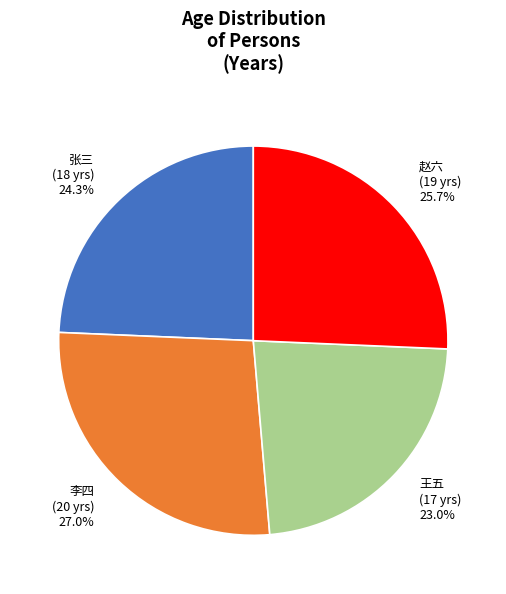

To the nearest percent, what portion does 王五 represent?

23%